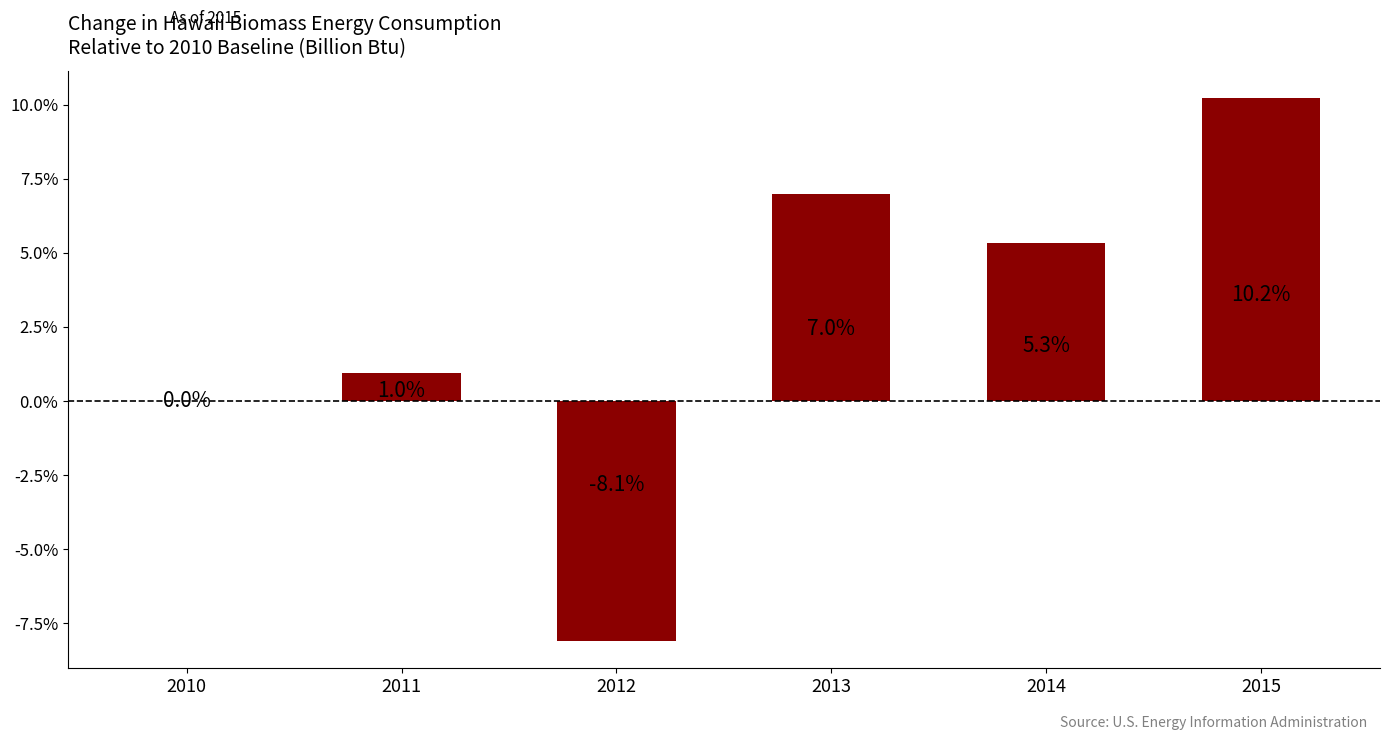

What is the sum of all values?

15.4